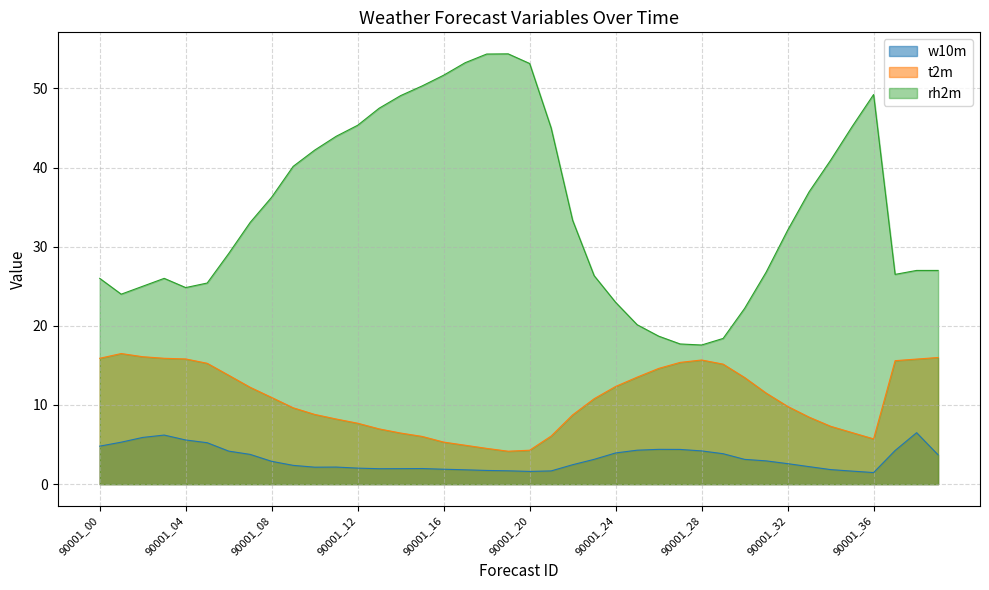

Rank the series by their maximum value, from lowest to highest.

w10m, t2m, rh2m